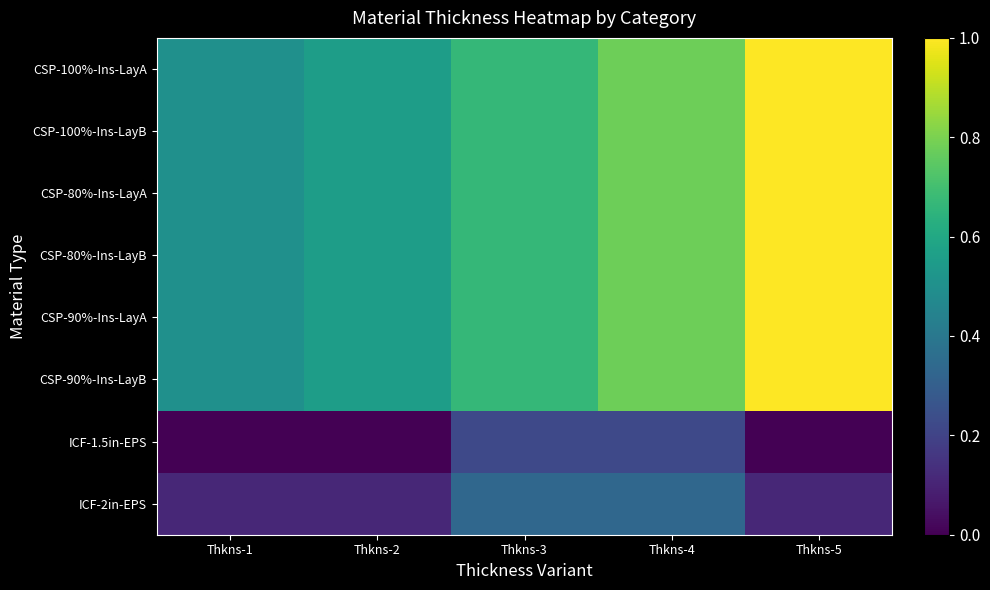

What is the total value across all series at Thkns-3?

4.6